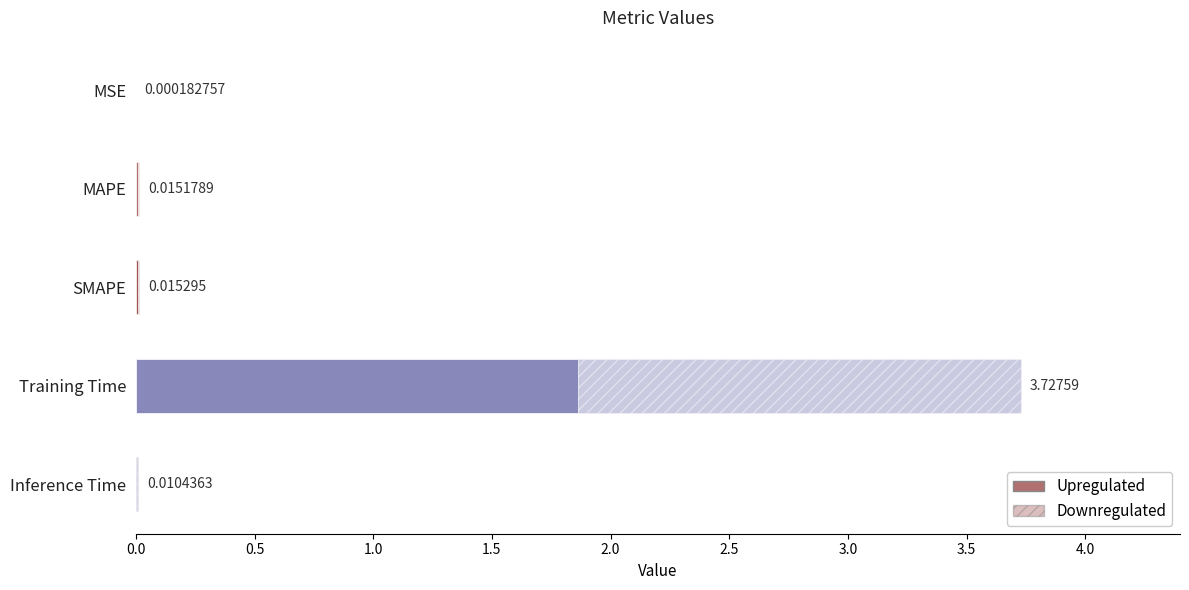

How many categories are shown in the chart?

5